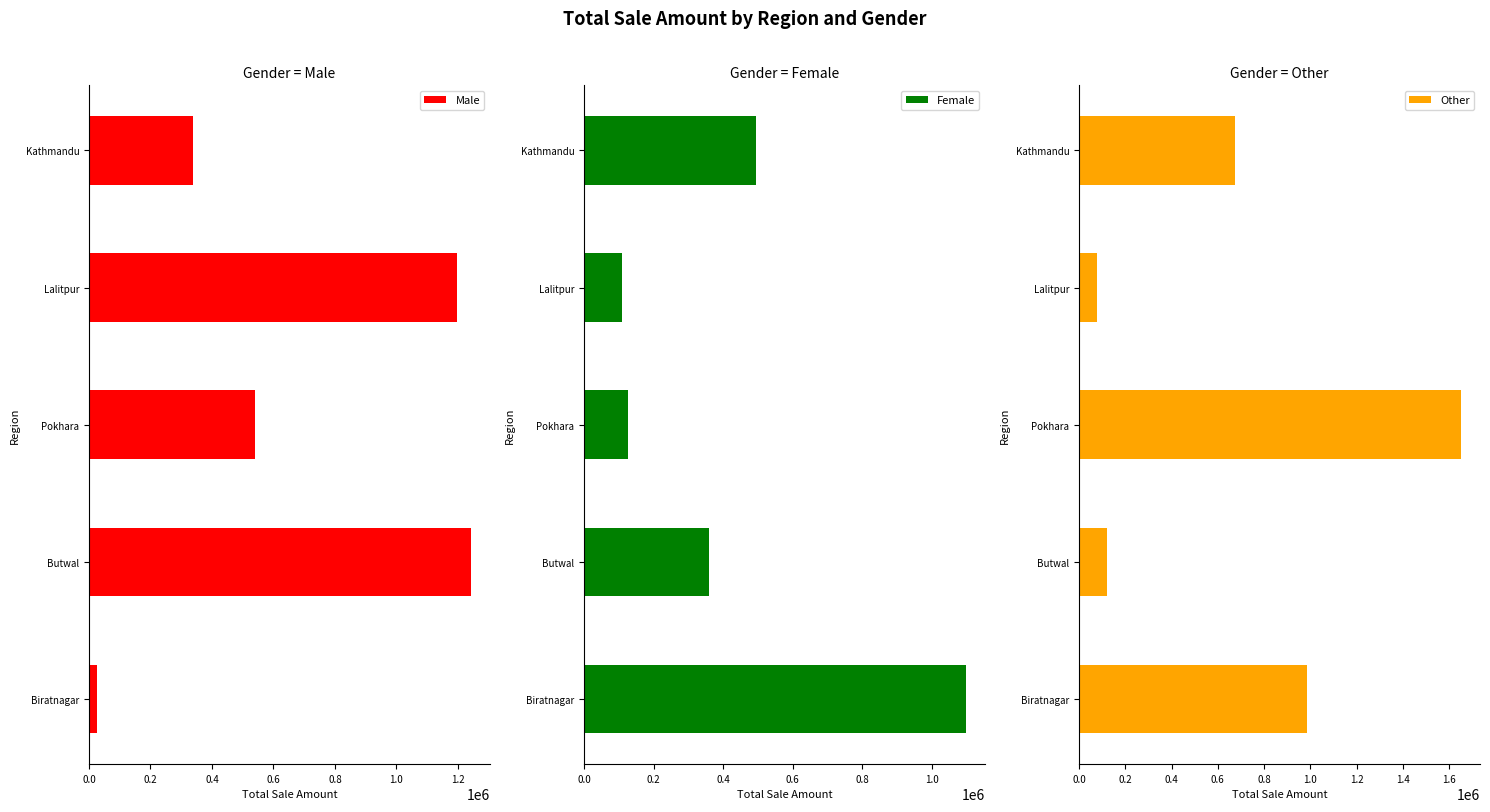

The value of Male at Butwal is 1242611.4. True or false?

True